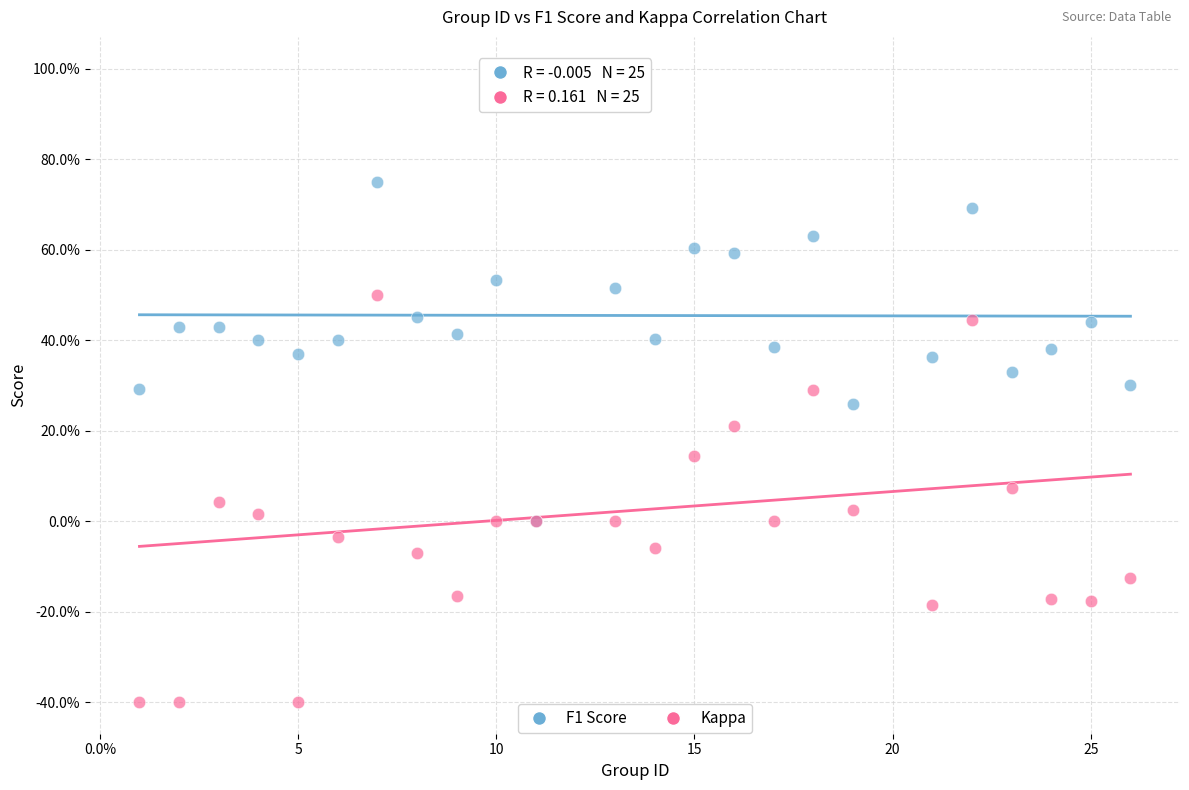

Which series contains the lowest Y value?

Kappa